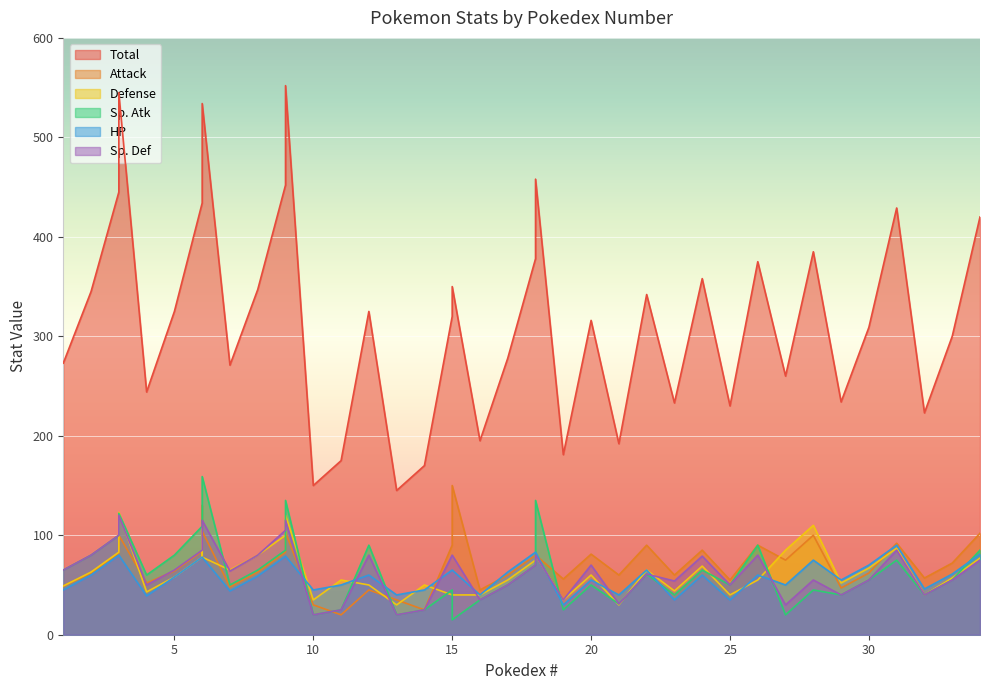

What is the approximate value of Sp. Def at 18?

80